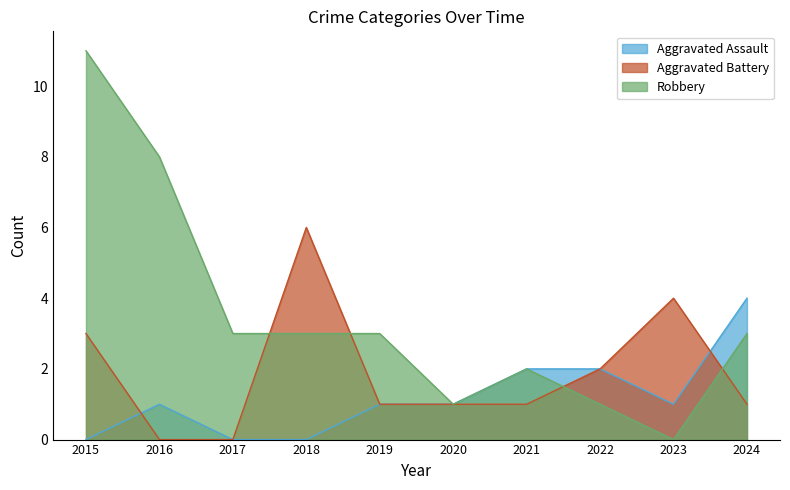

The value of Aggravated Assault at 2015 is 0. True or false?

True